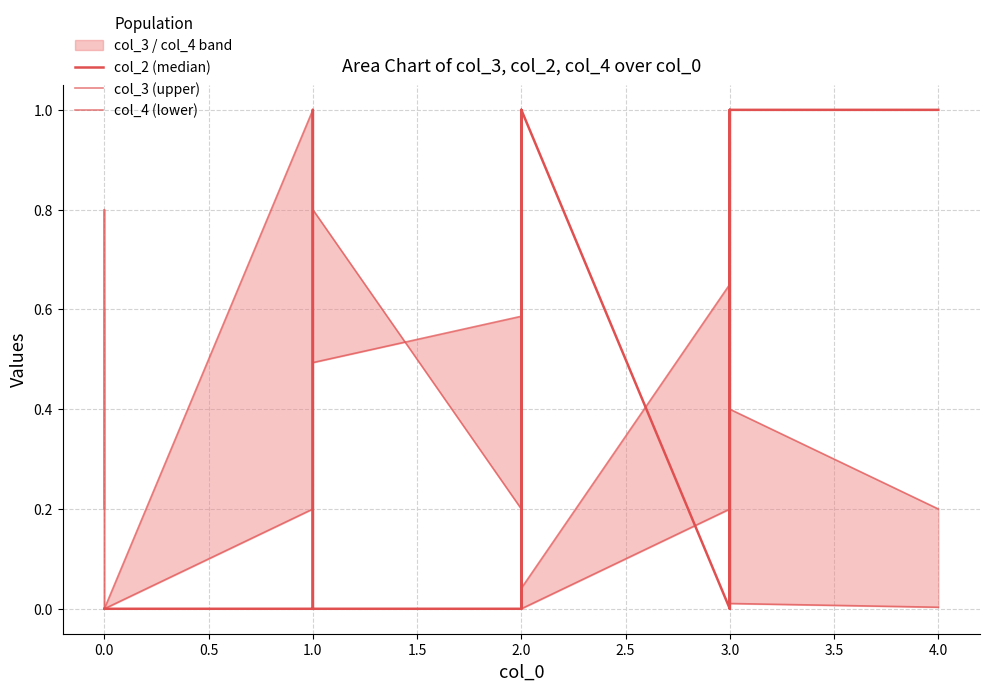

List the series in order of their peak value, lowest first.

col_2 (median), col_3 (upper), col_4 (lower)